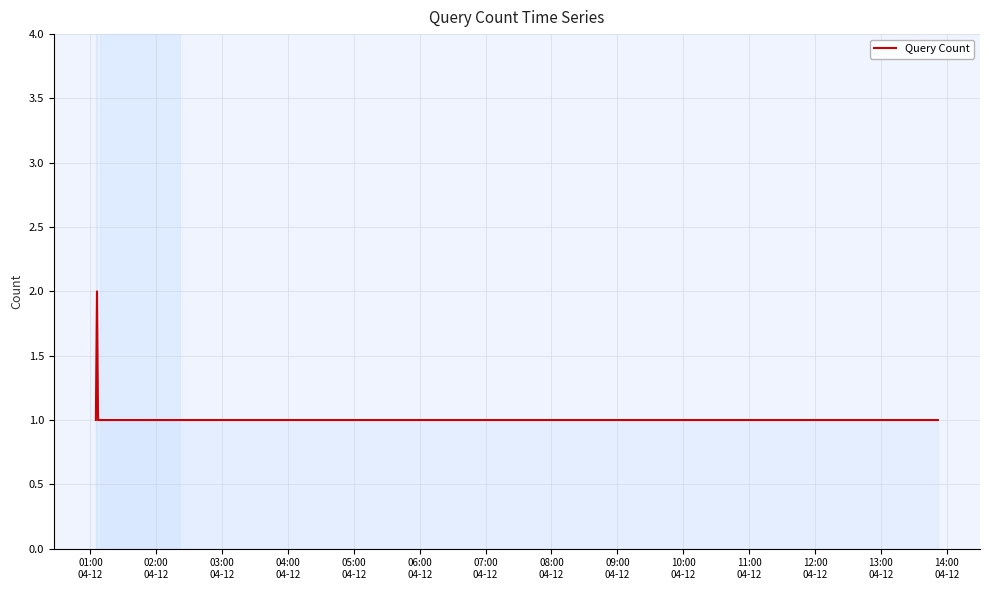

What is the sum of all values?

7